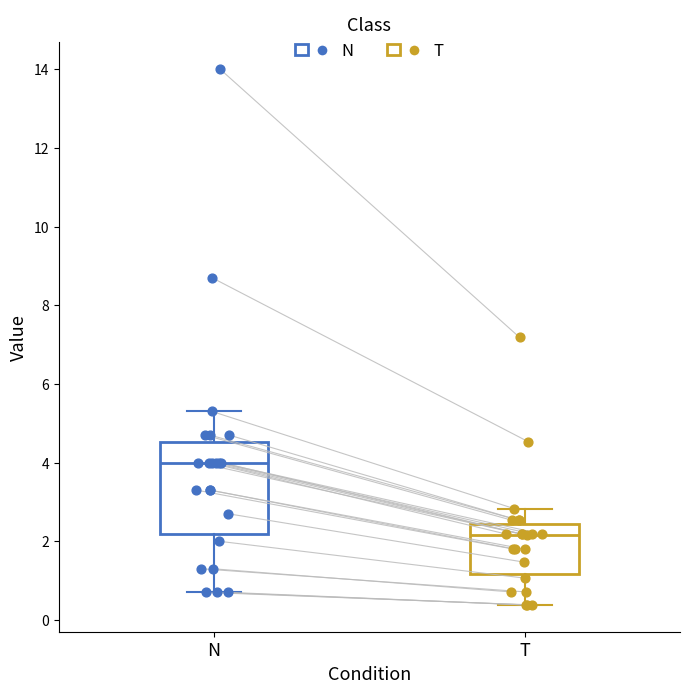

Comparing the boxes themselves (not the whiskers), which one is the tallest?

N